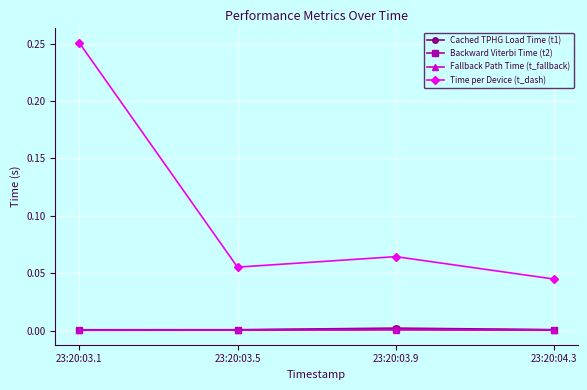

Is it true that Fallback Path Time (t_fallback) equals 0.0 at 23:20:03.9?

True